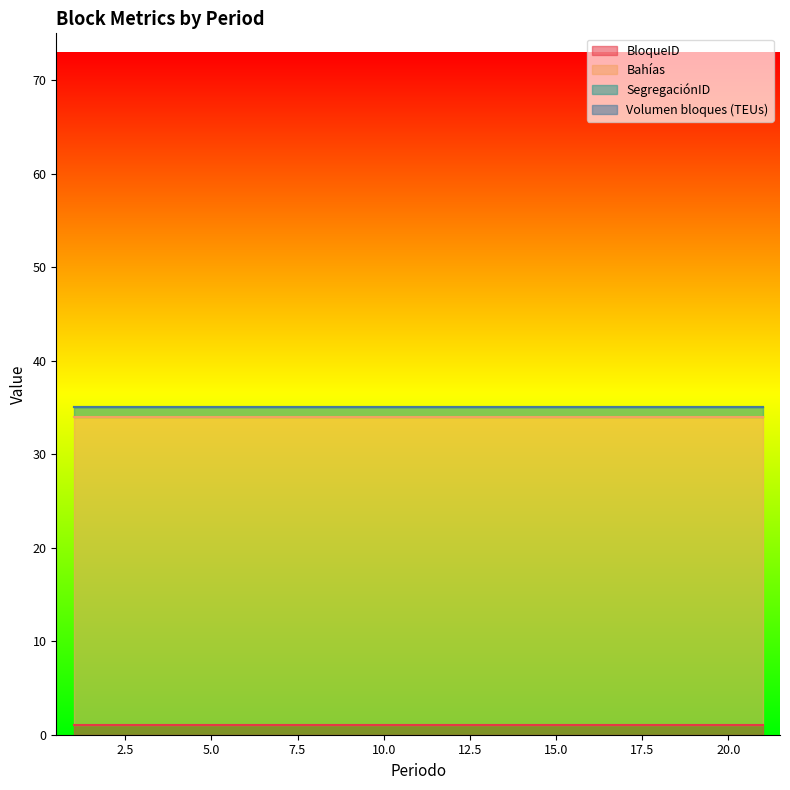

Does the chart display data point markers on the line(s)?

No